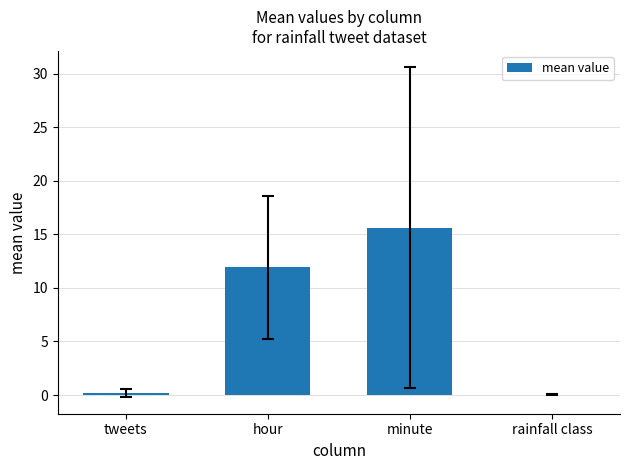

Which label corresponds to the largest value in the chart?

minute